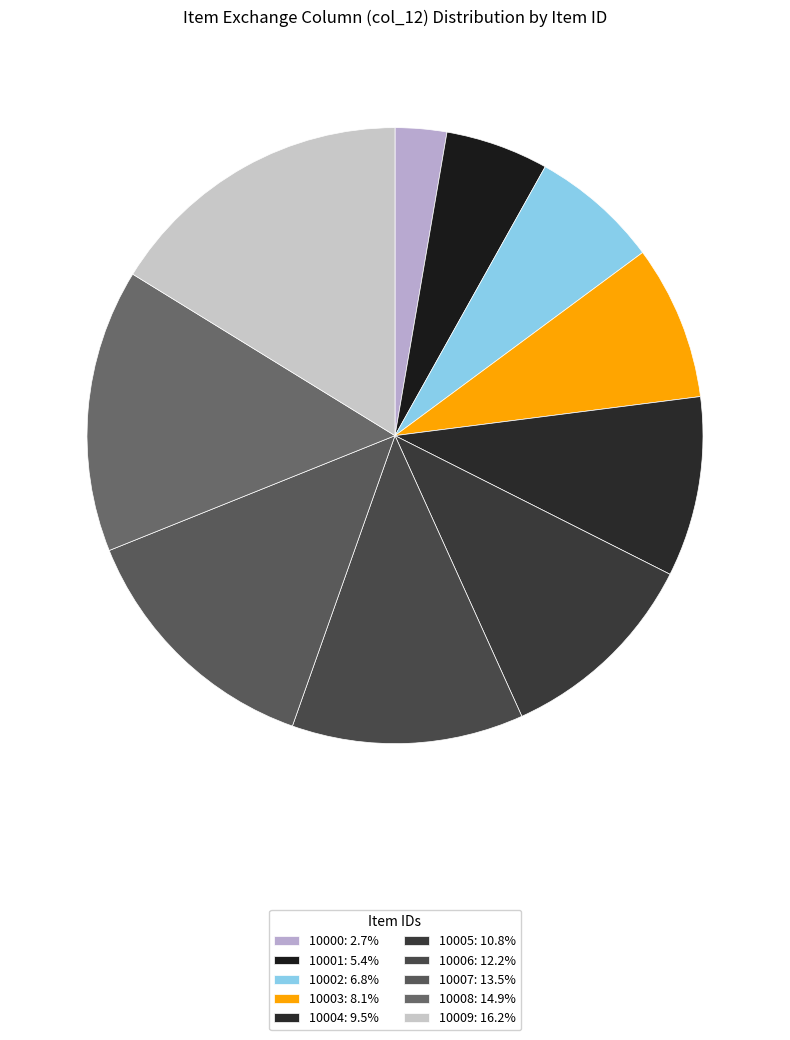

Which category has the smallest portion of the pie?

10000